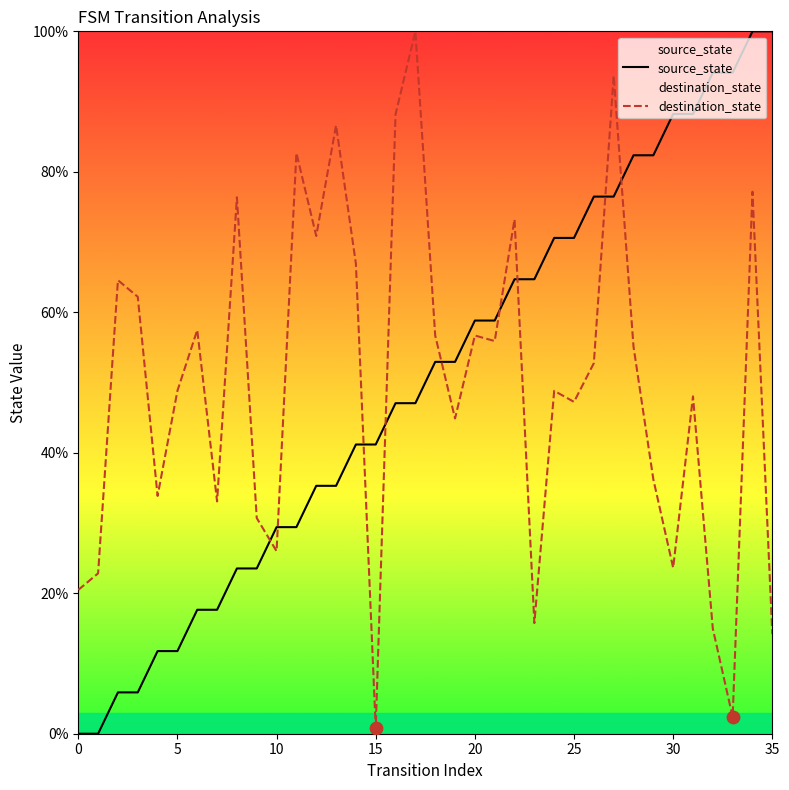

Which series reaches the maximum Y coordinate?

source_state